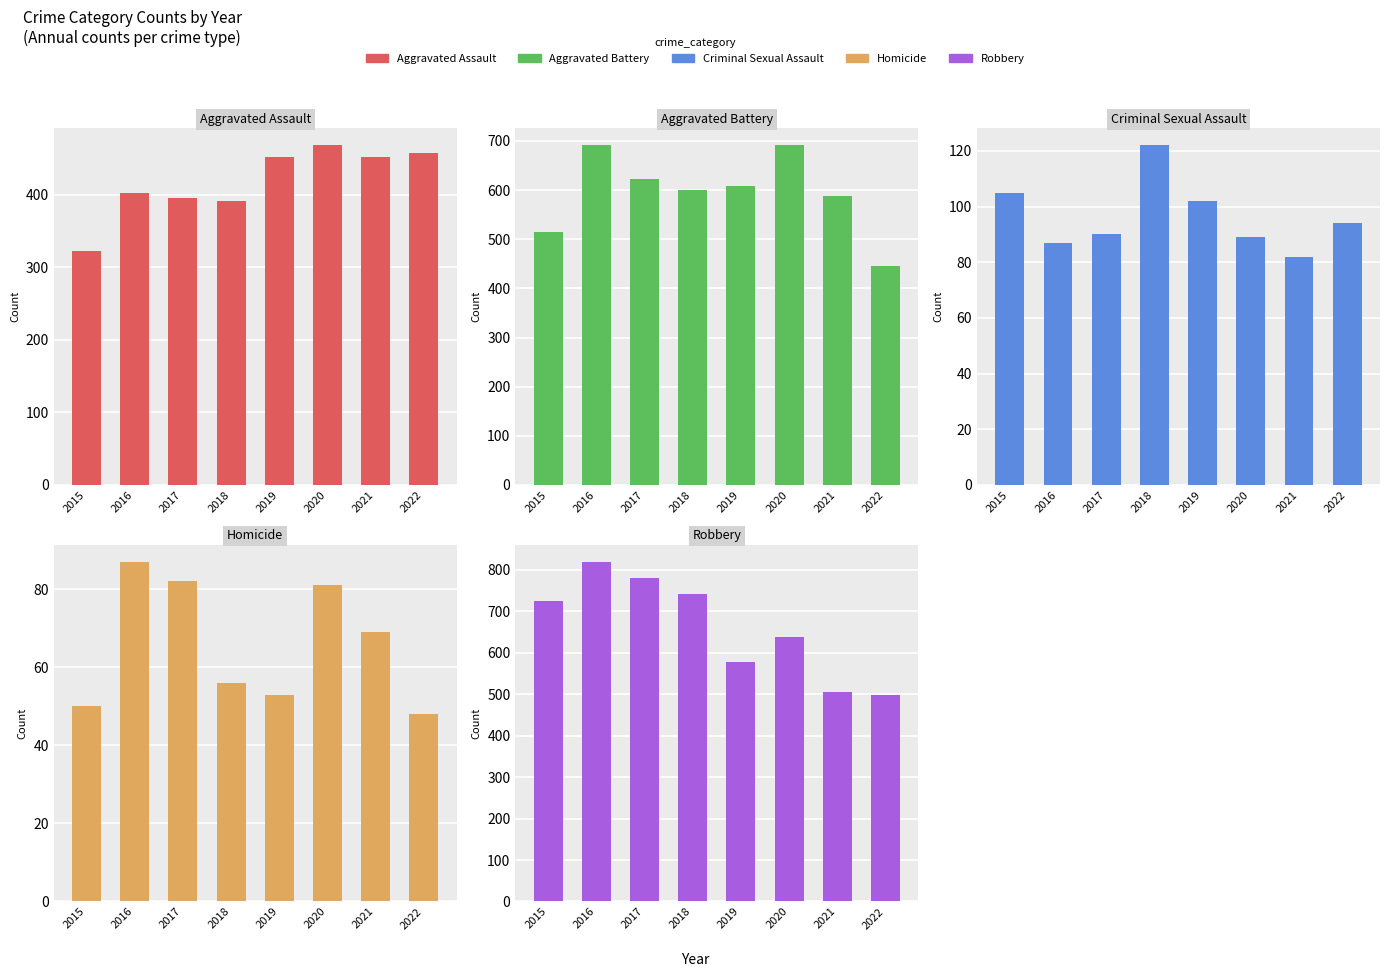

The value of Robbery at 2020 is 639. True or false?

True